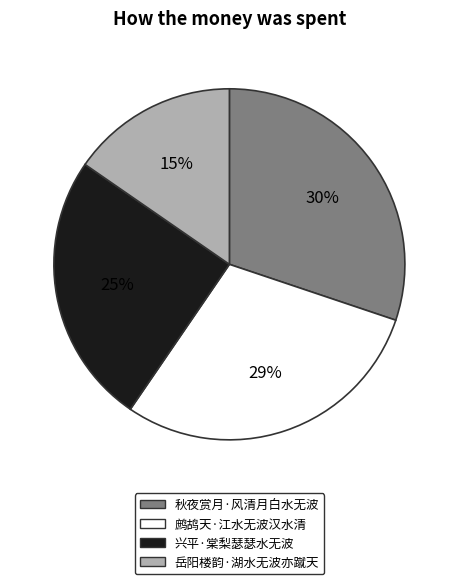

To the nearest percent, what is the average slice percentage?

25%